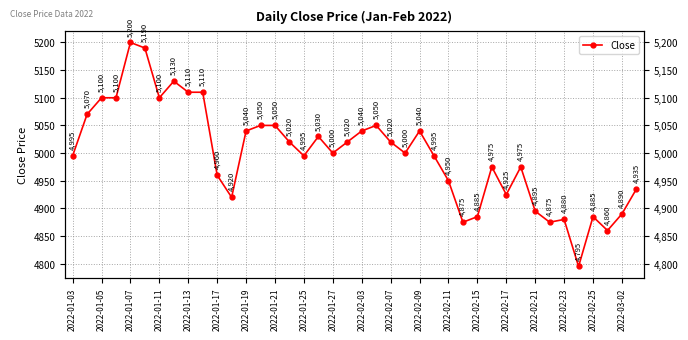

What is the average value?

4998